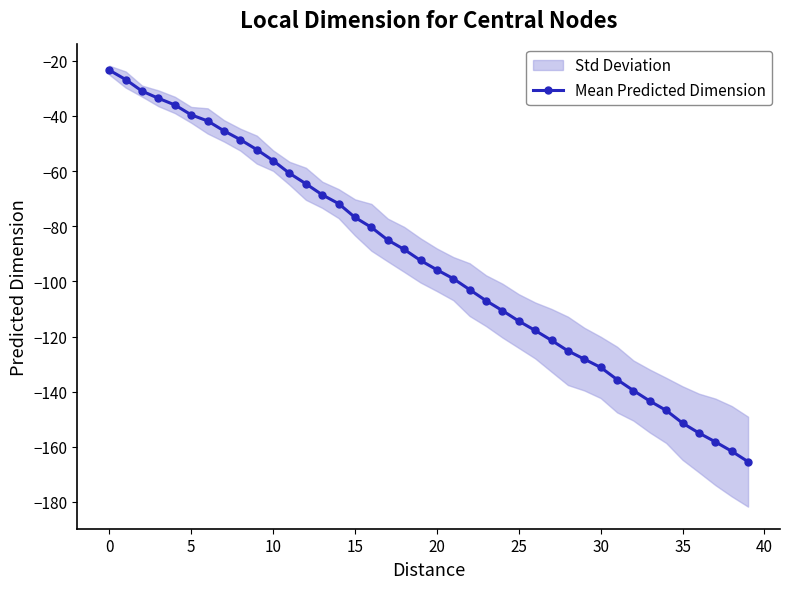

At which category does the chart reach its minimum across all series?

39